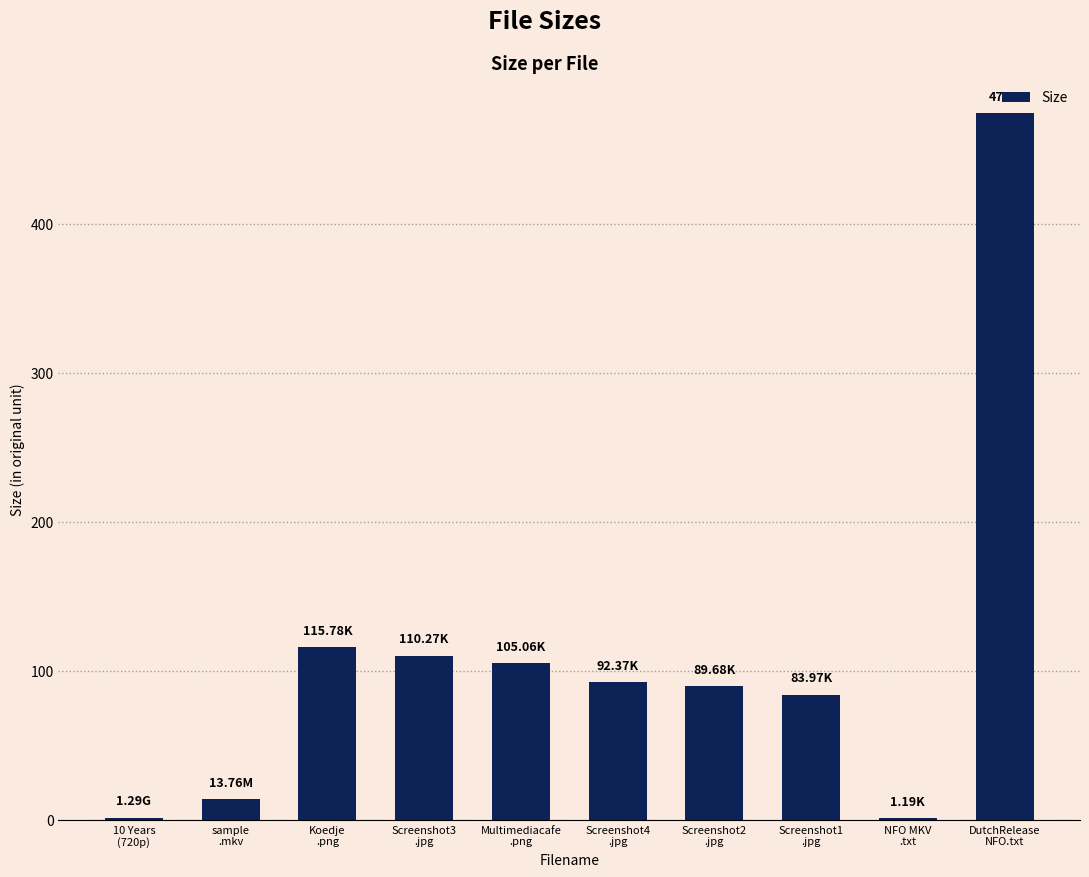

Count the number of categories in the chart.

10